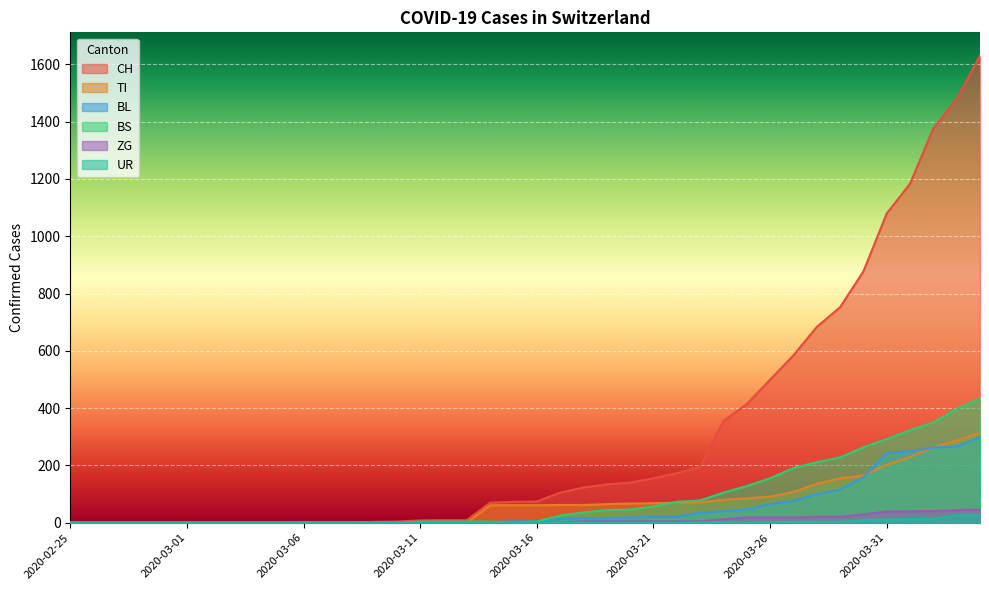

What is the average value of the TI series?

69